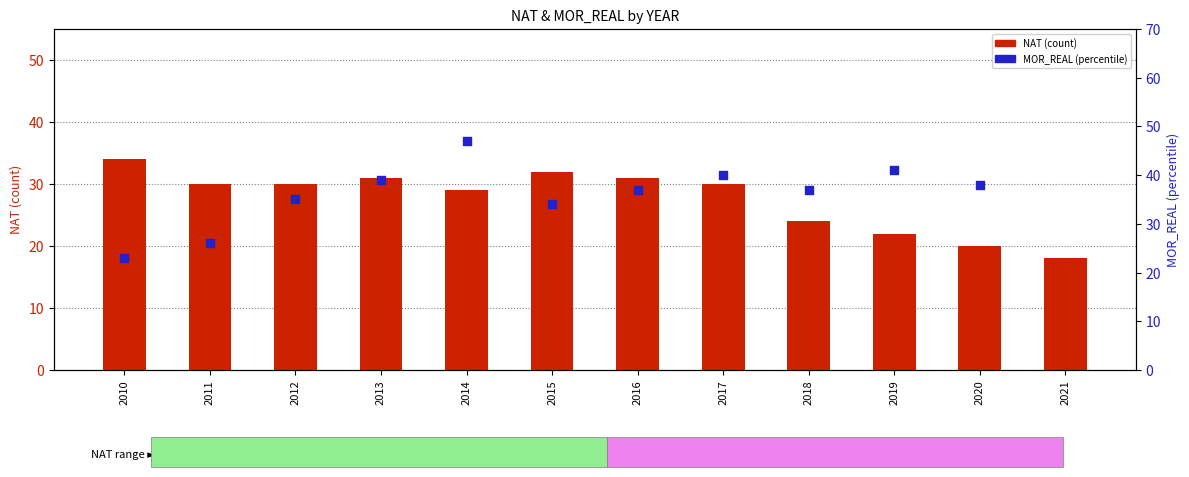

Which series has the widest spread of Y values?

MOR_REAL (percentile)